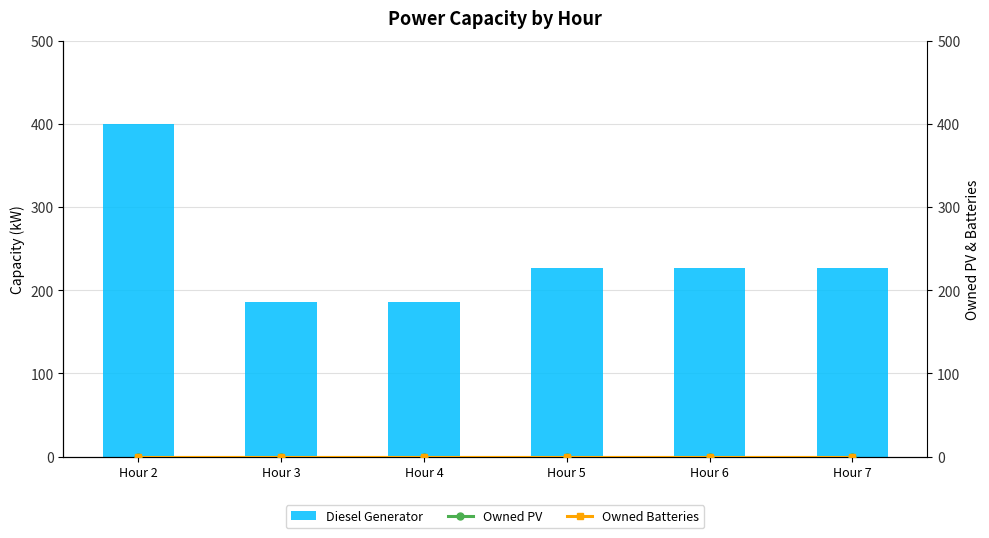

Reading right to left, list all the values displayed in this chart.

Diesel Generator: 227	227	227	186	186	400
Owned PV: 0	0	0	0	0	0
Owned Batteries: 0	0	0	0	0	0